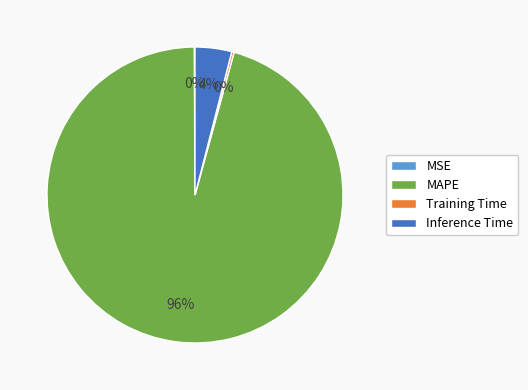

What is the largest slice in the pie chart?

MAPE